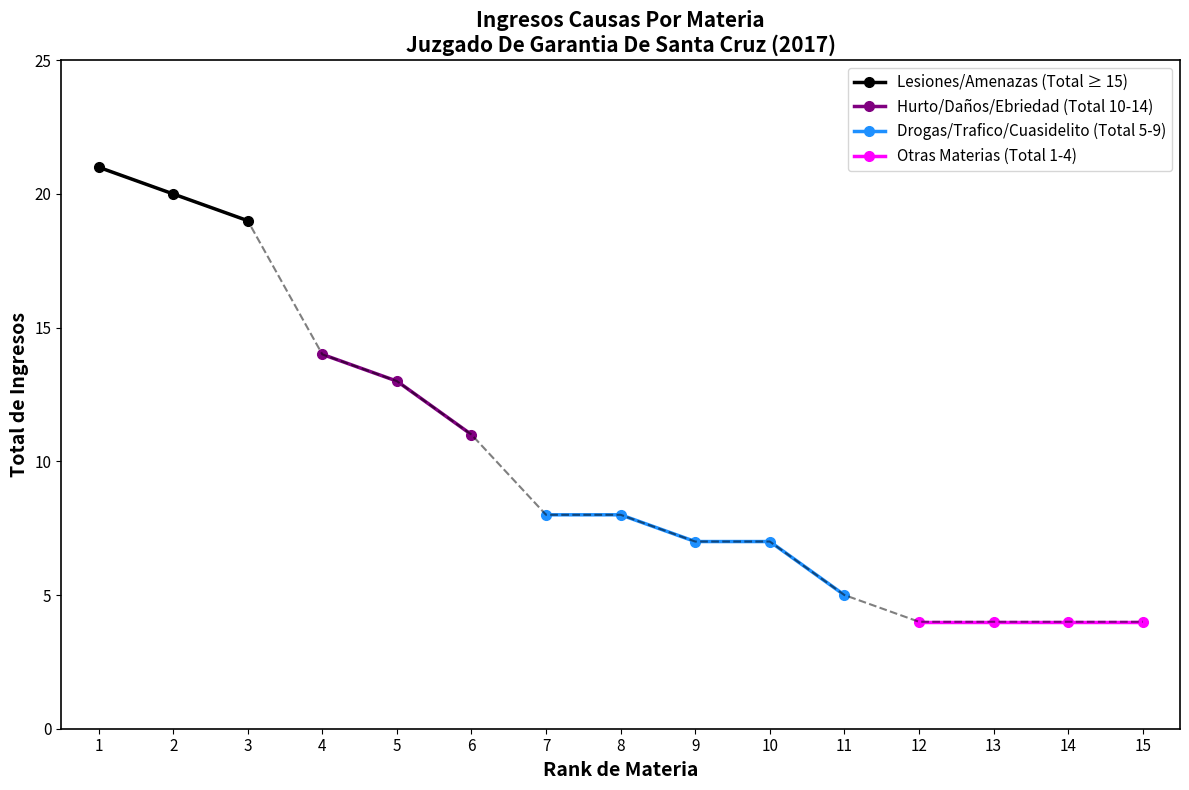

Is it true that Lesiones/Amenazas (Total ≥ 15) equals 13 at 1?

False